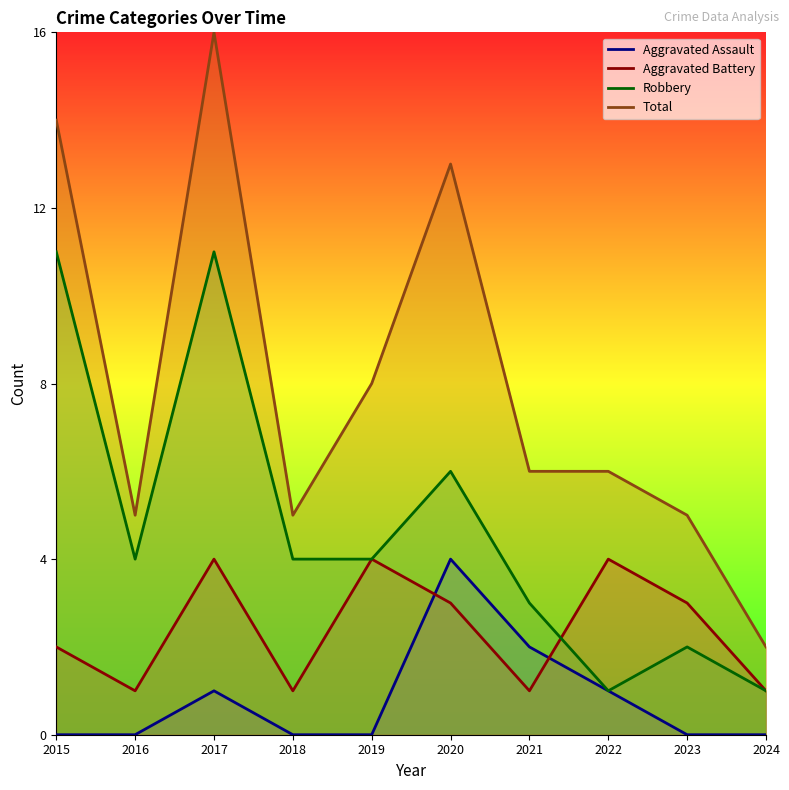

Which series changed the most between 2015 and 2018?

Total